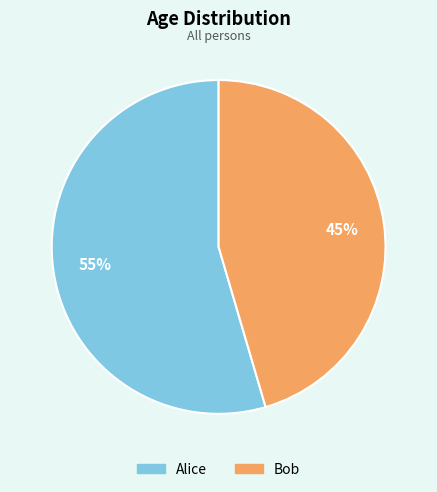

What is the smallest slice in the pie chart?

Bob